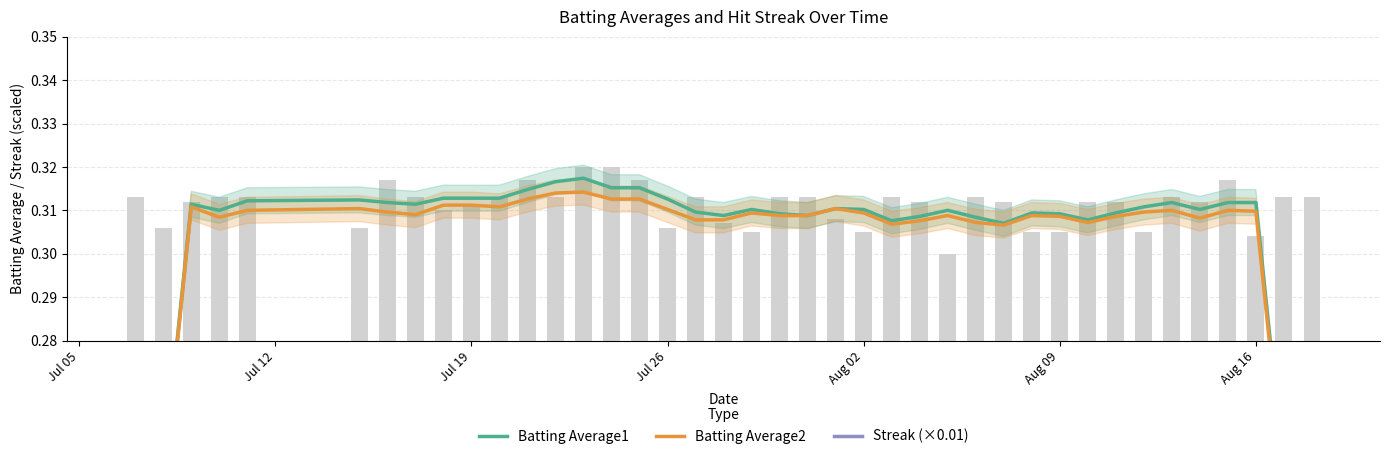

Does the chart contain any negative values?

No